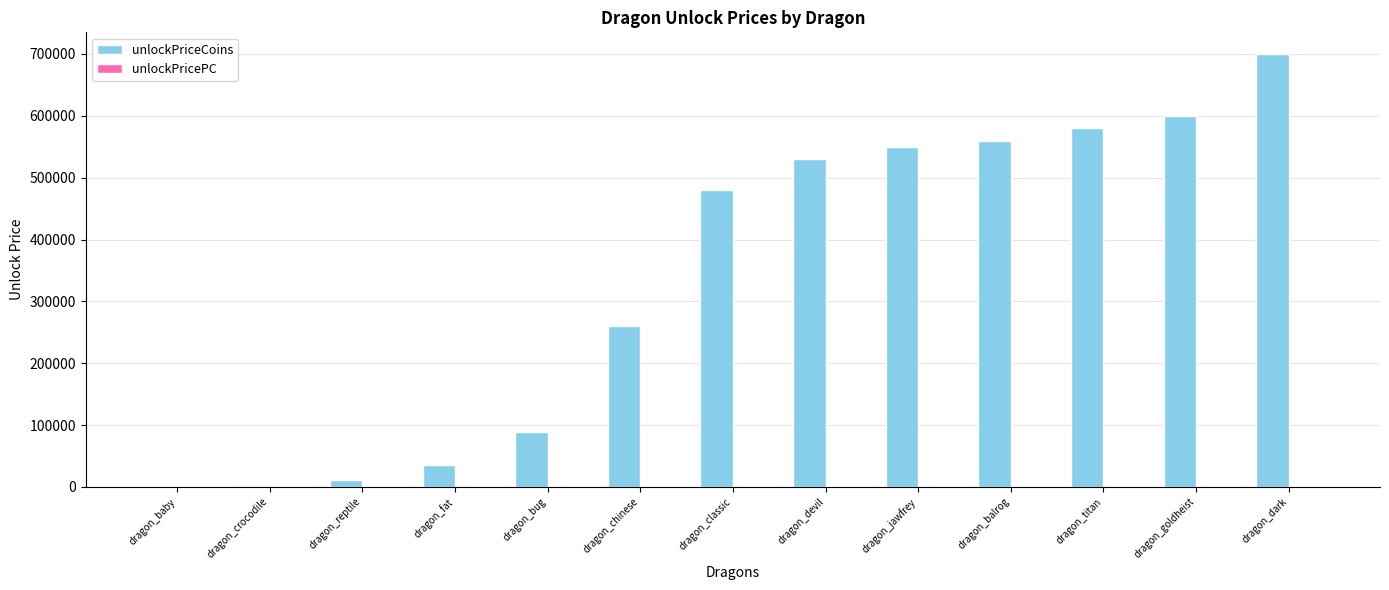

At which category is the sum across all series the highest?

dragon_dark